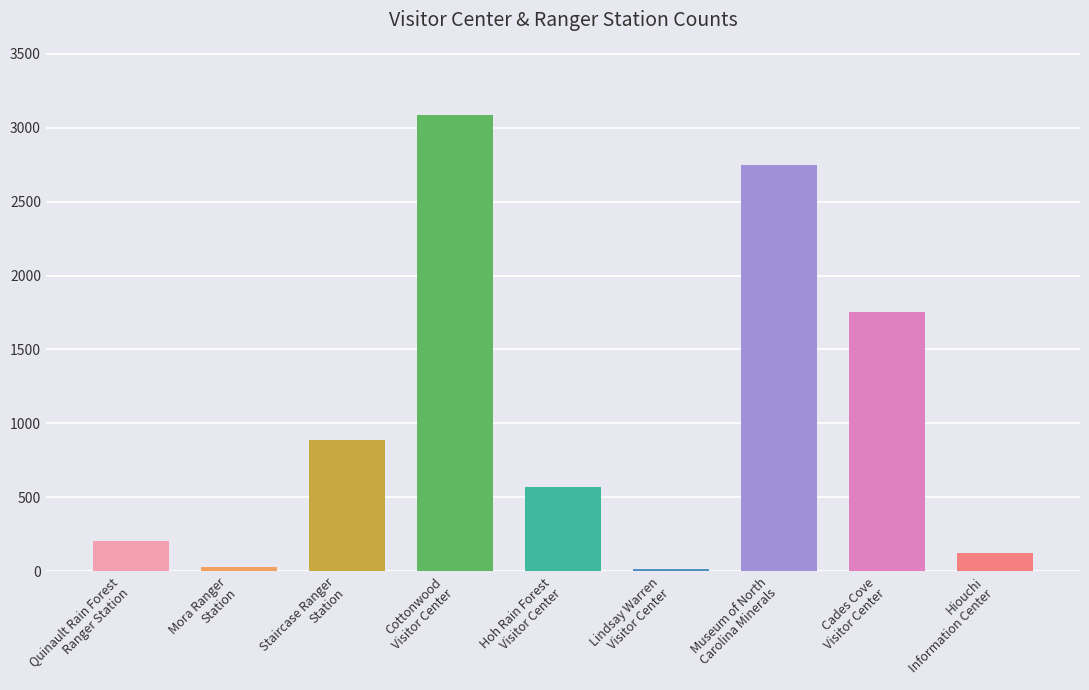

What is the sum of all values?

9418